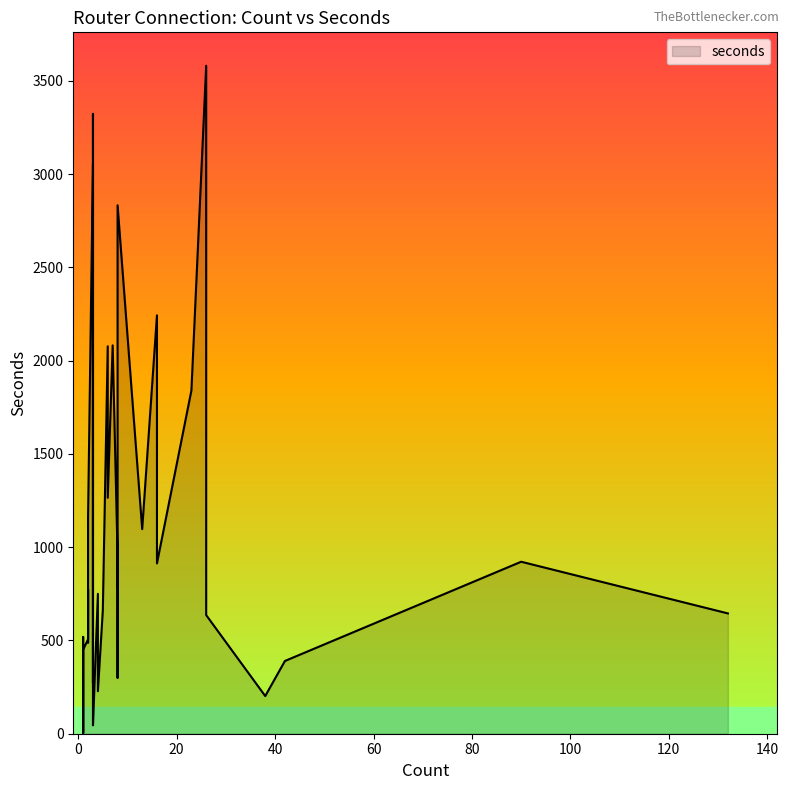

The value at 1 is 83. True or false?

False